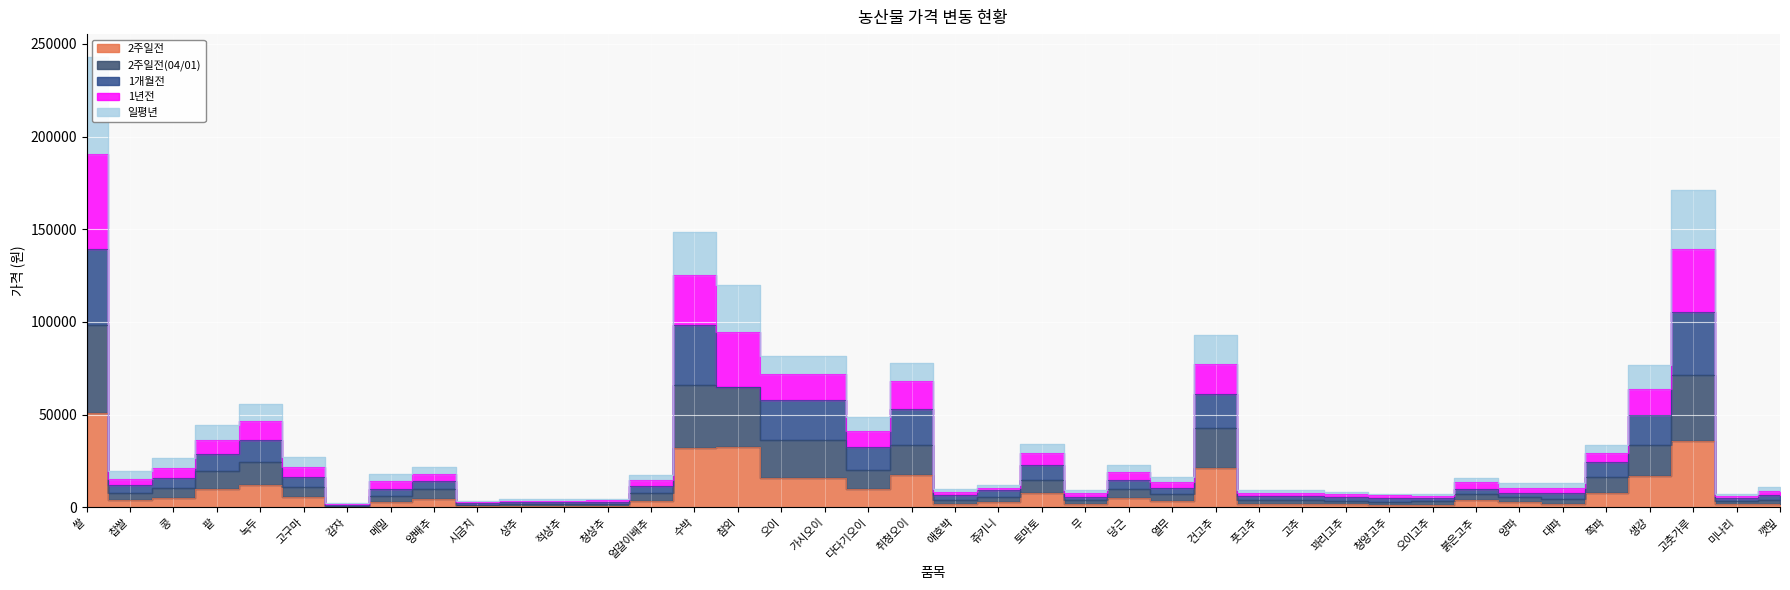

Count the number of categories in the chart.

40